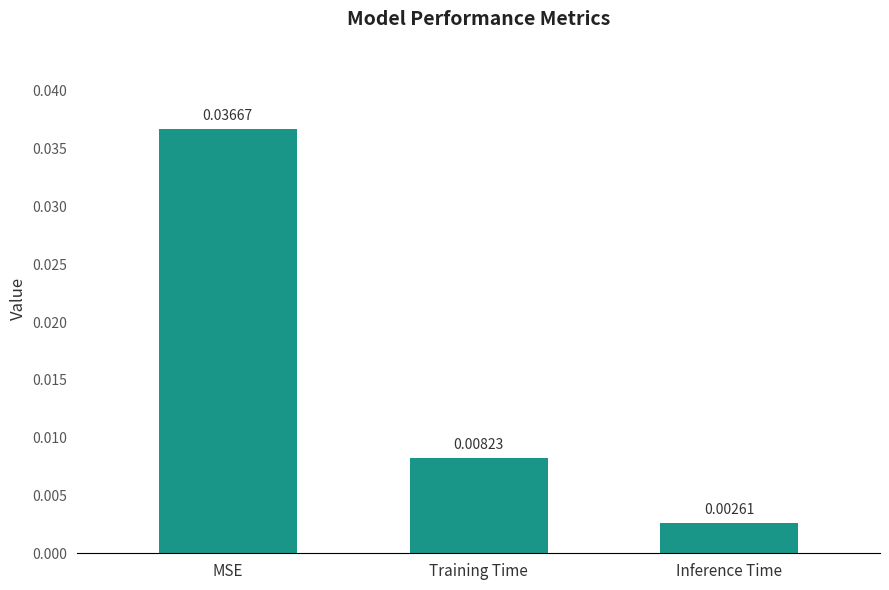

Where is the data nearest to the value 0?

Inference Time